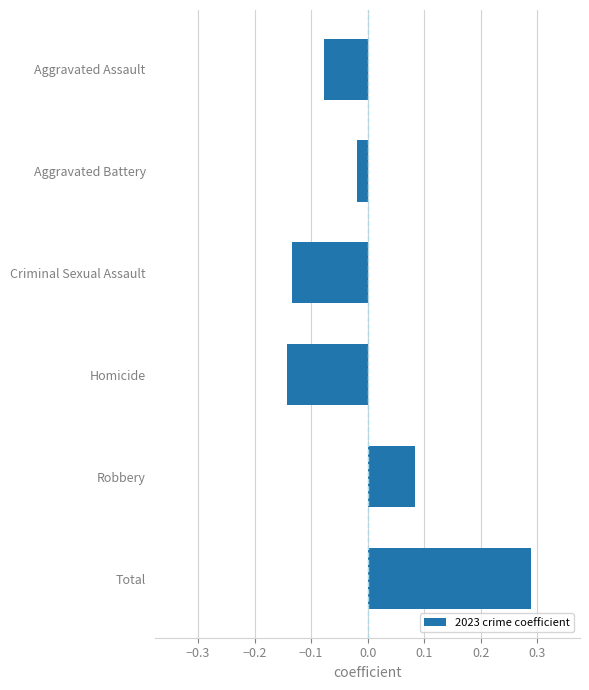

Is it true that the value at Robbery is 0.0?

False